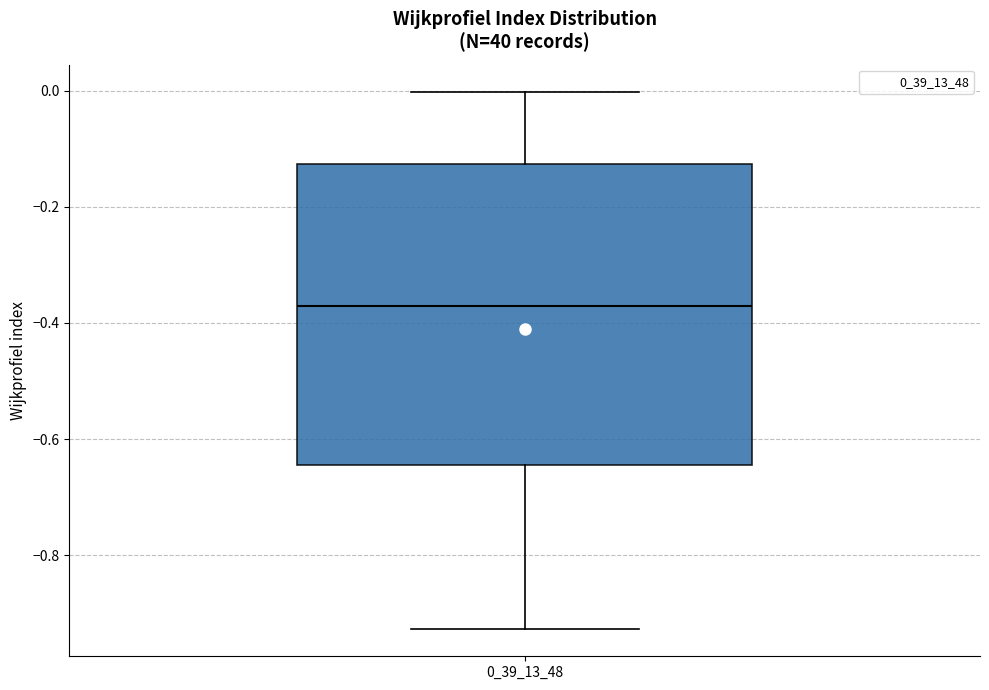

Read this box plot against the y-axis: the position of the median line, the range covered by the box, and the ends of both whiskers. The values are not printed on the chart, so give them approximately, as read against the axis.

median -0.38, box -0.64 to -0.12, whiskers -0.92 to 0.00